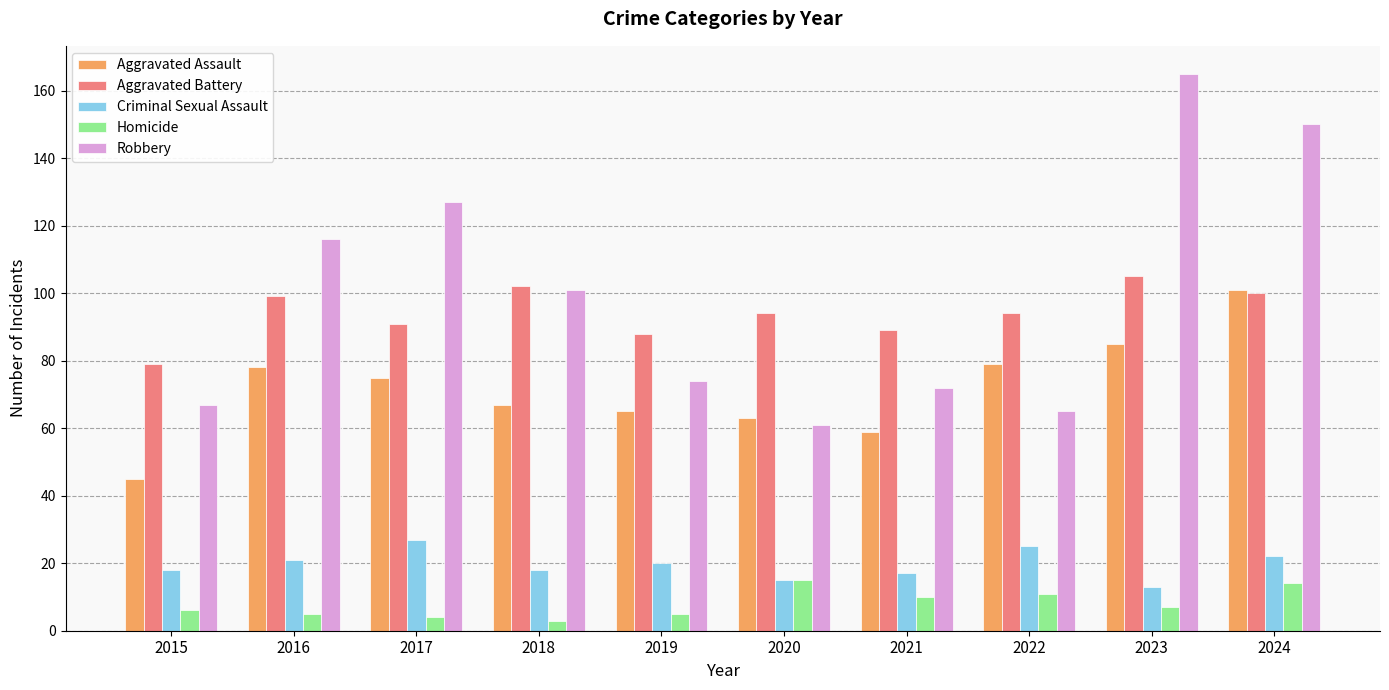

Count the number of categories in the chart.

10